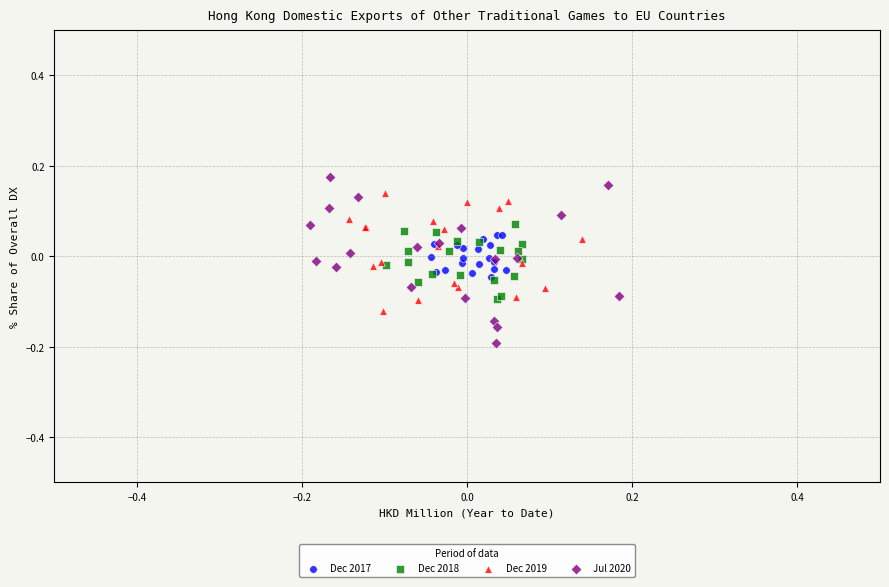

Which series reaches the minimum Y coordinate?

Jul 2020